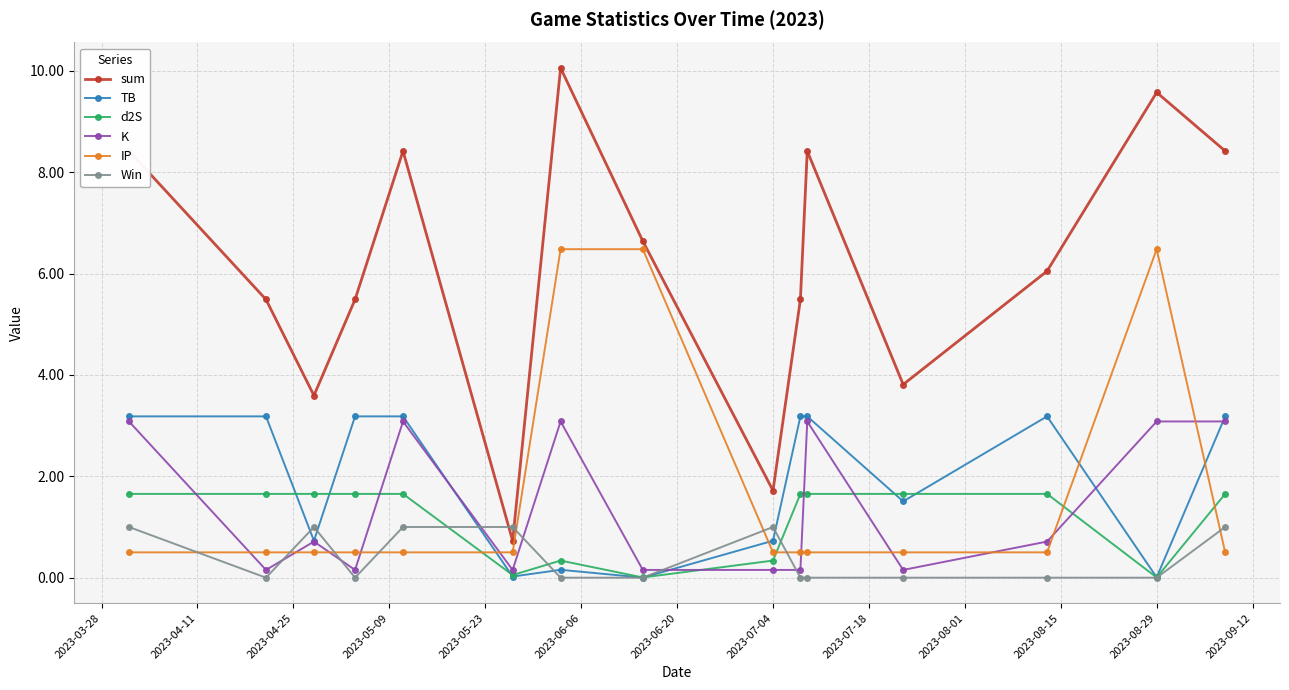

At how many categories does at least one series exceed 2?

13